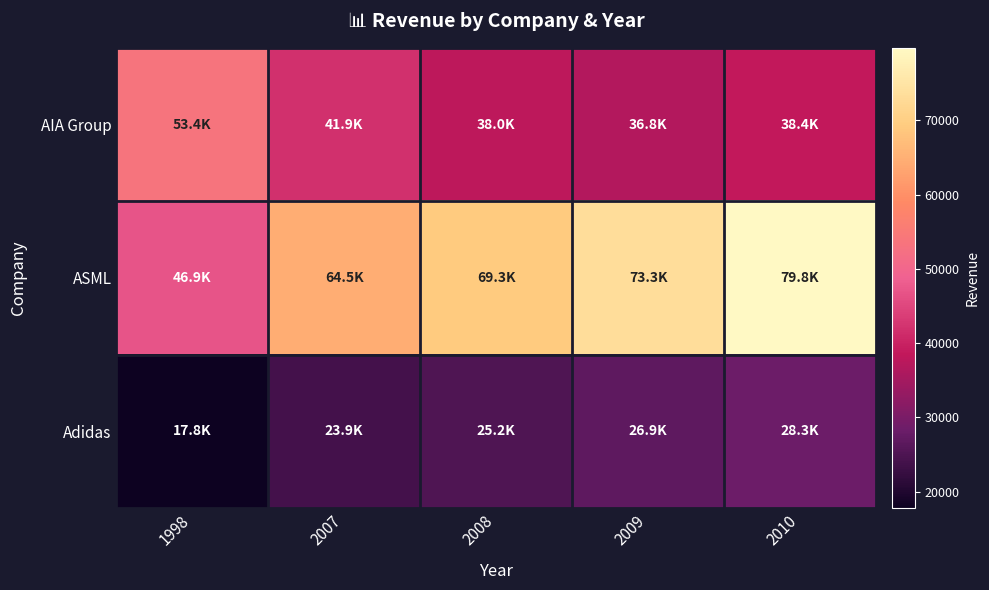

Which series has the largest total across all categories?

ASML